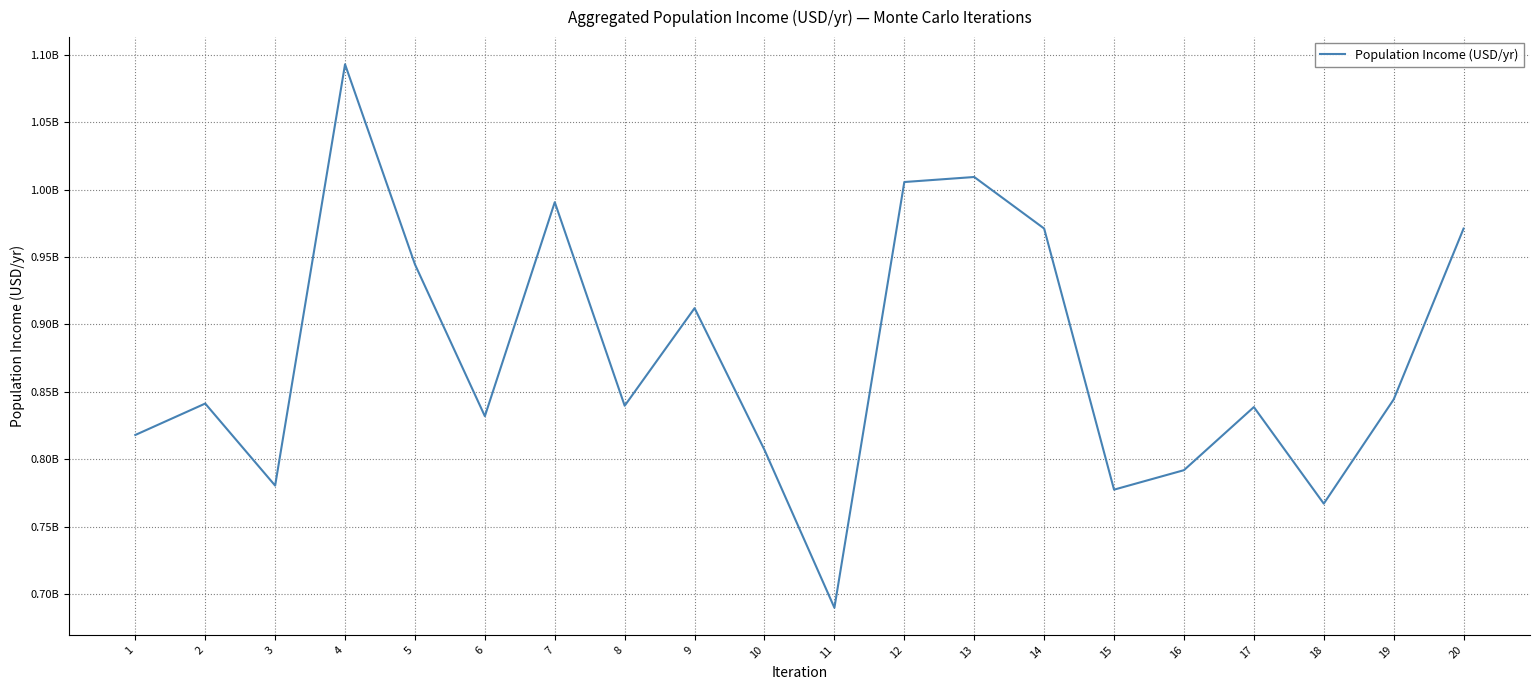

At which label does the data first exceed 841264852?

2